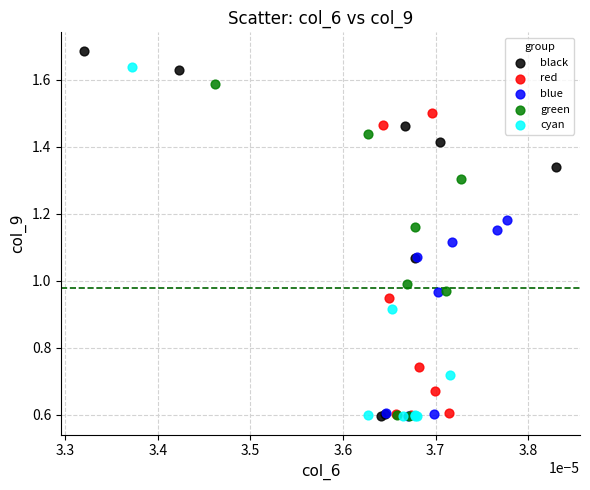

What are all the series names shown in the legend?

black, red, blue, green, cyan